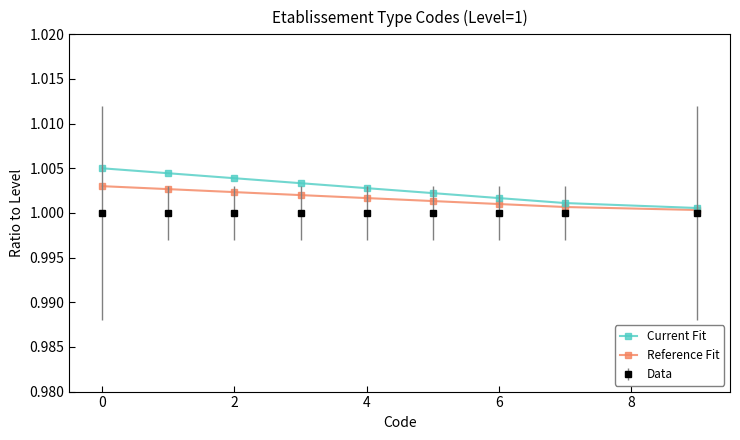

List the series in order of their peak value, highest first.

Current Fit, Reference Fit, Data